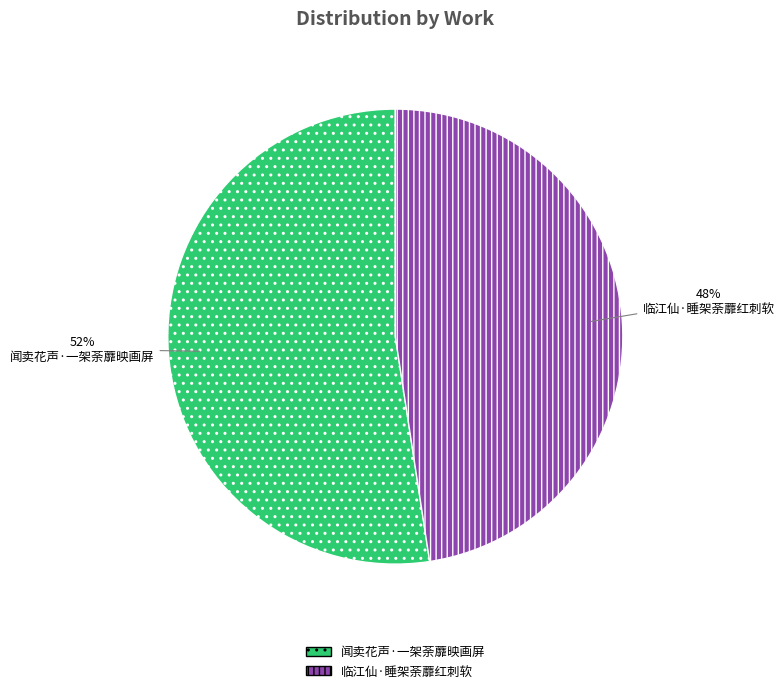

Count the number of slices in the pie.

2